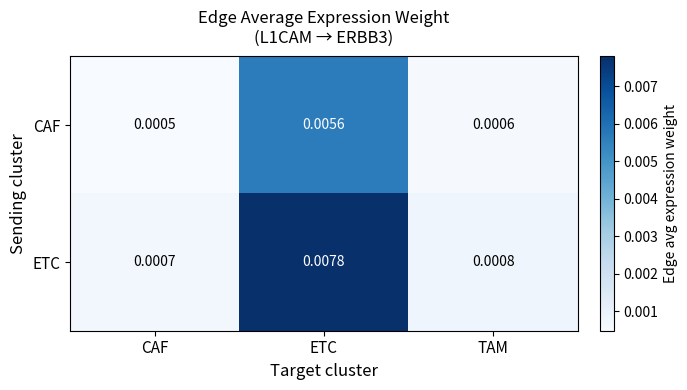

Which series has the widest spread of values?

ETC